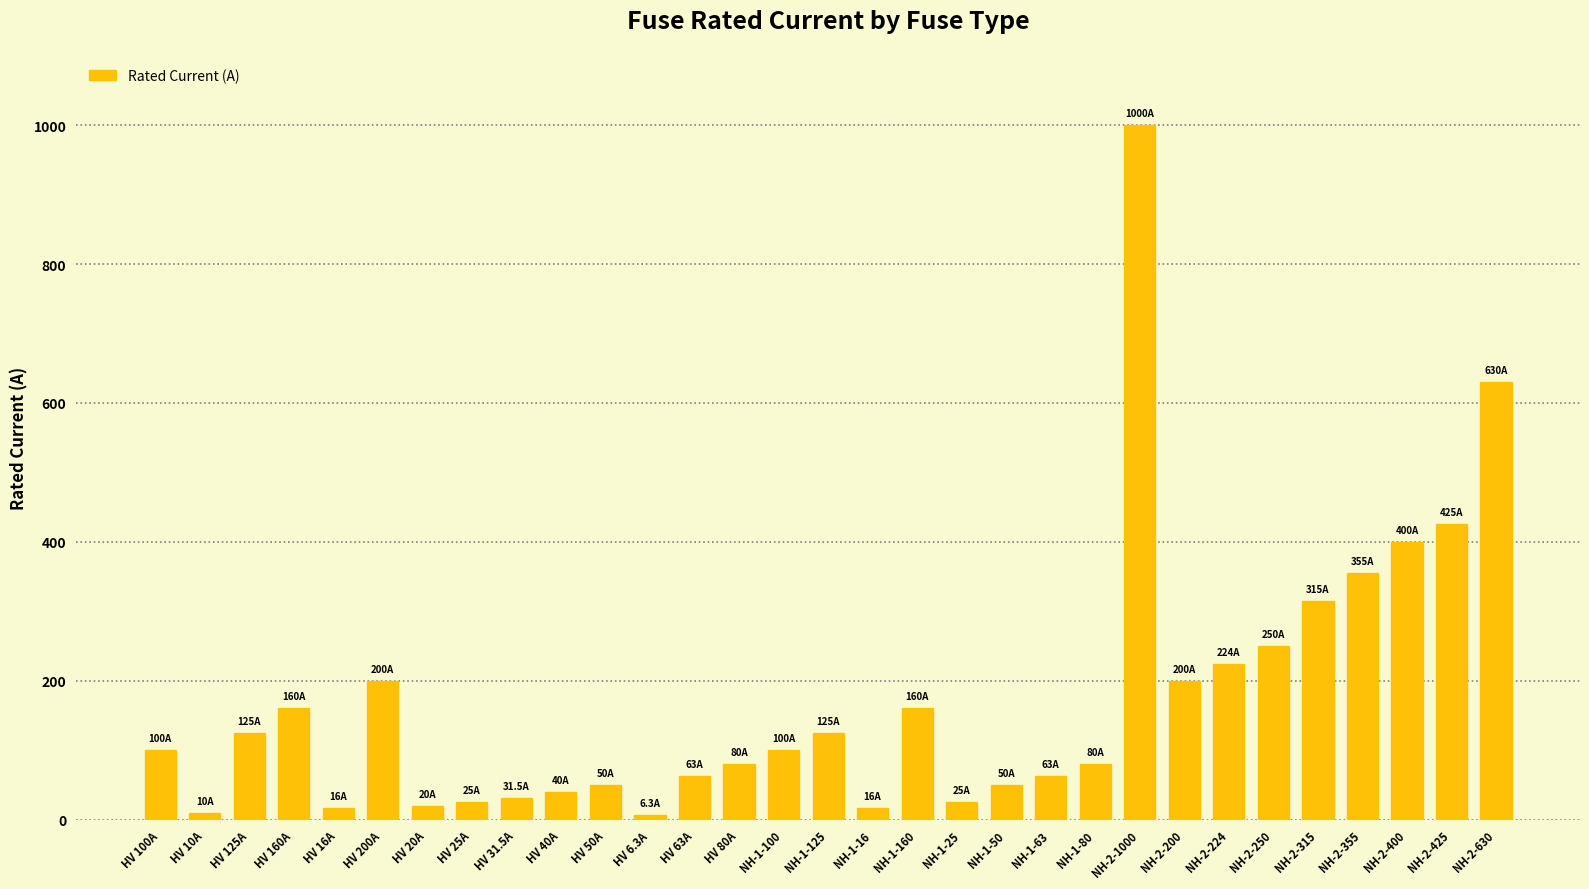

What is the sum of all values?

5344.8